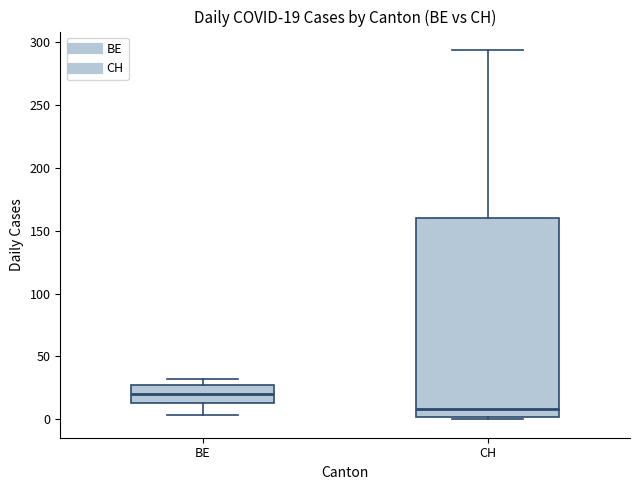

Which box has the highest median line?

BE